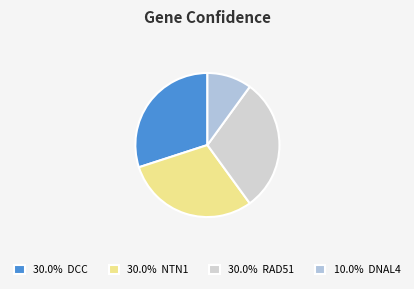

Which category has the smallest portion of the pie?

DNAL4